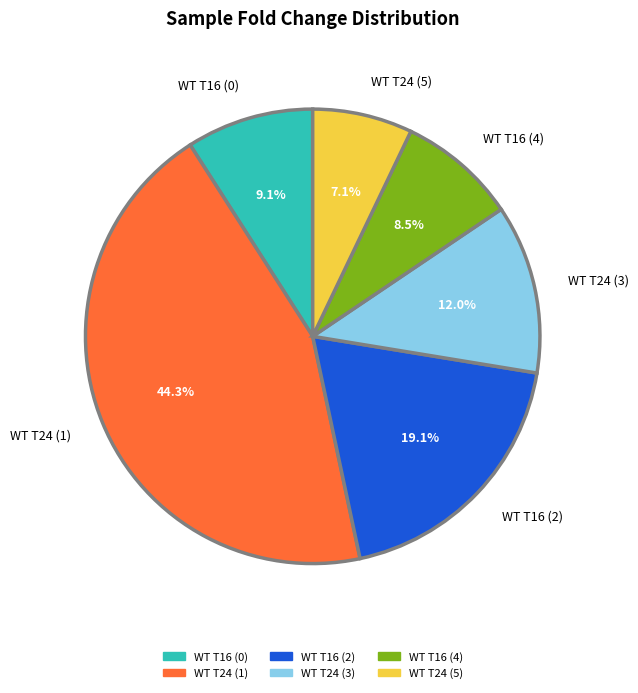

Does WT T24 (1) represent more than half of the total?

No